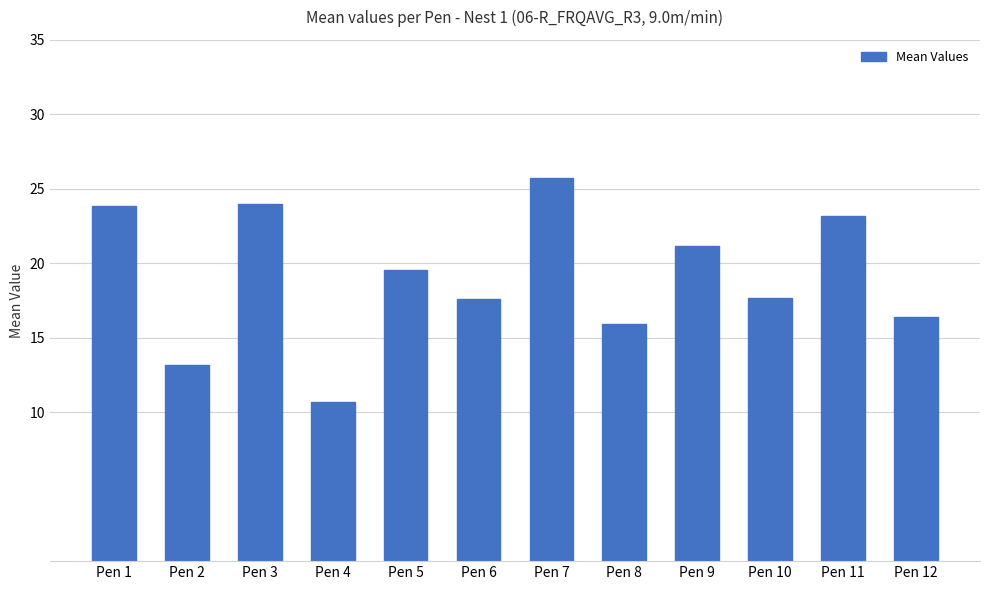

Approximately how many times larger is the value at Pen 6 compared to Pen 12?

1.1